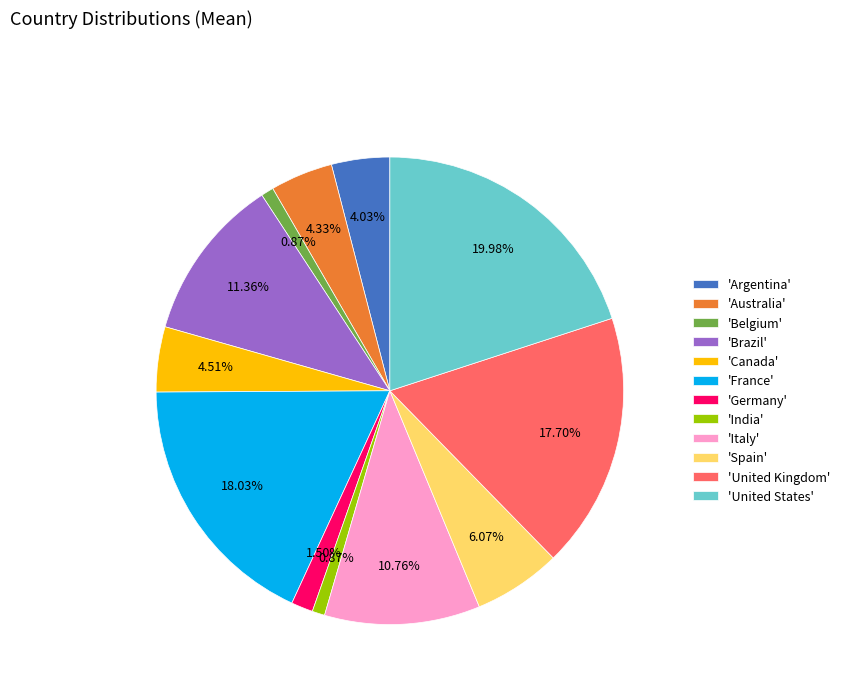

Which has a higher value, 'Italy' or 'Canada'?

'Italy'